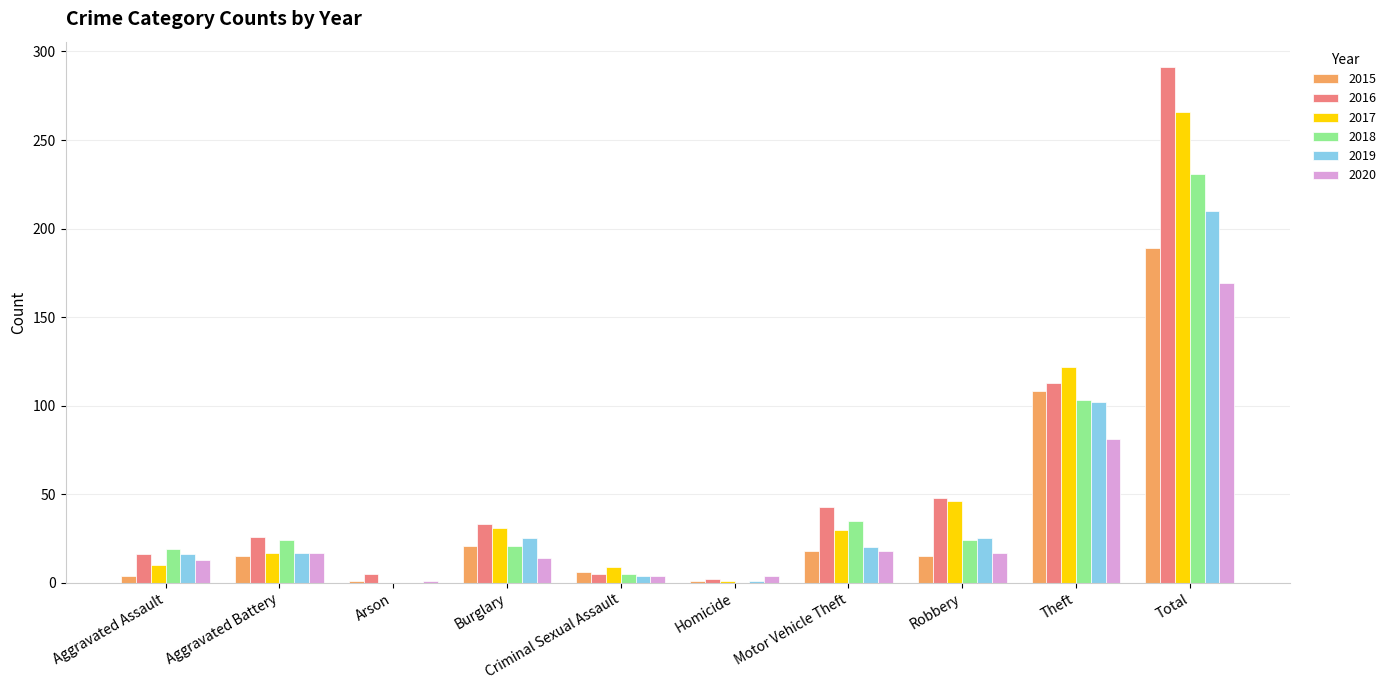

Is the value of 2020 at Burglary greater than the value of 2016 at Homicide?

Yes